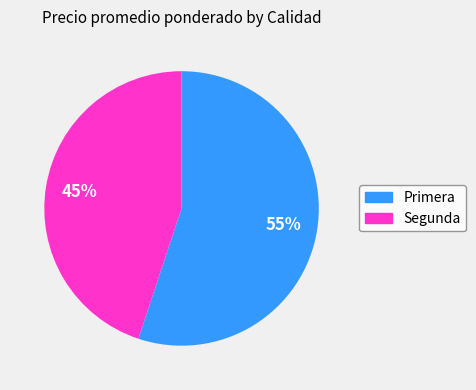

Is there a majority slice in this chart?

Yes